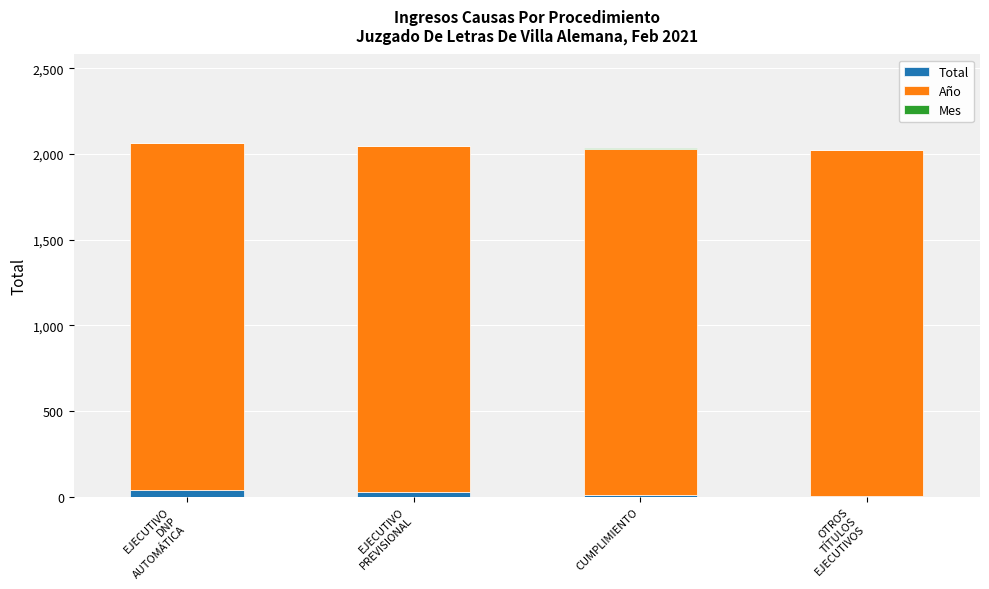

What is the sum of all Total values?

76